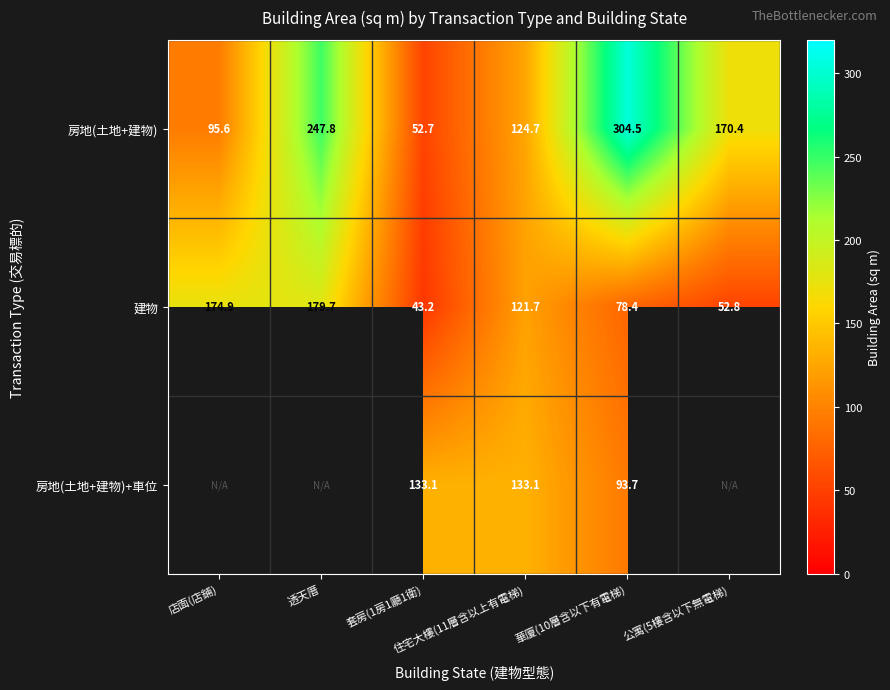

Between 公寓(5樓含以下無電梯) and 店面(店鋪), which is larger?

公寓(5樓含以下無電梯)